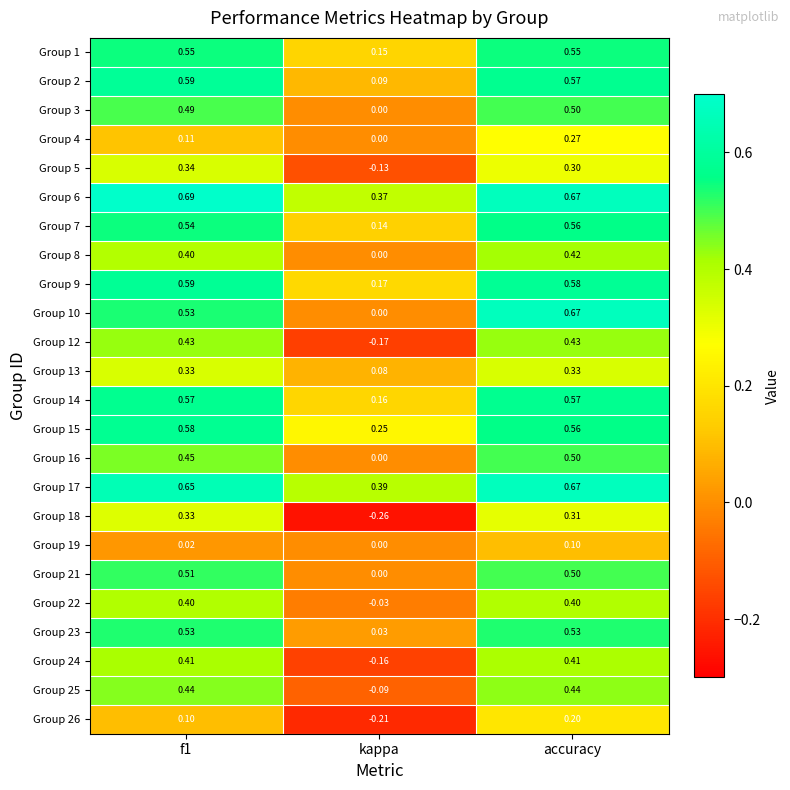

Where is Group 18 nearest to the value 0?

kappa